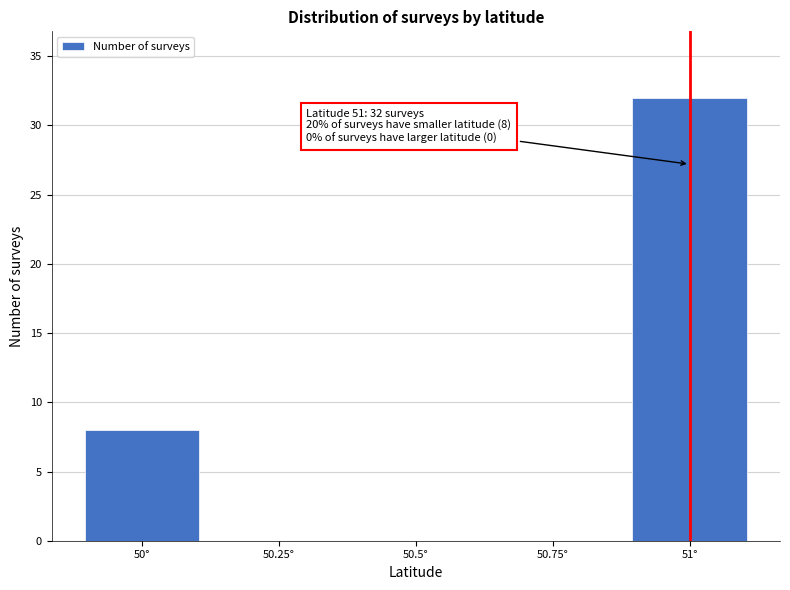

Which range on the x-axis has the tallest bar?

50.875 to 51.125